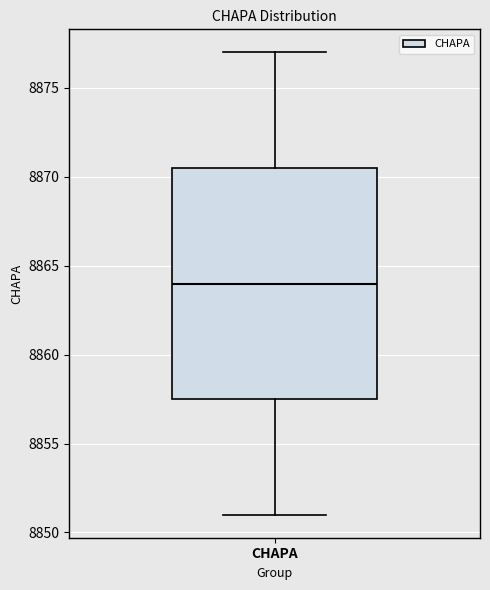

Transcribe this box plot: give where the median line is, the range the box spans, and where the two whiskers end, as read against the y-axis. The values are not printed on the chart, so give them approximately, as read against the axis.

median 8864.0, box 8857.5 to 8870.5, whiskers 8851.0 to 8877.0